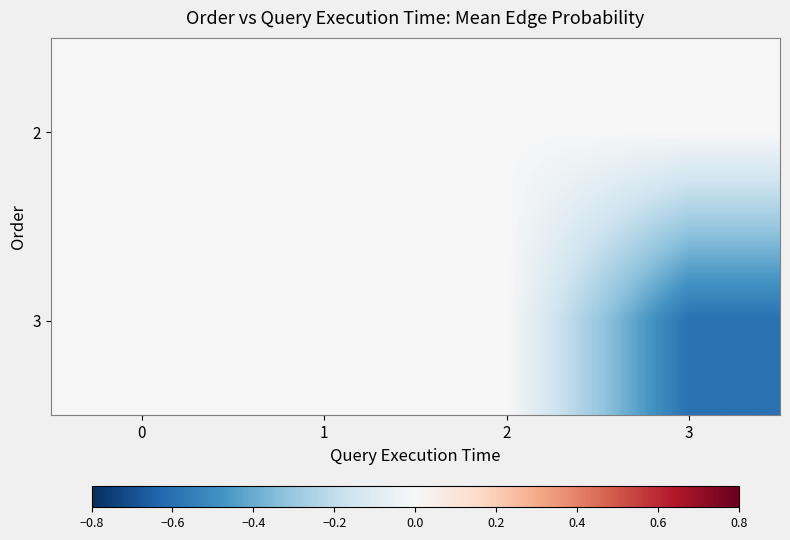

Reading left to right, transcribe all the data shown in this chart.

2: 0=0.0	1=0.0	2=0.0	3=0.0
3: 0=0.0	1=-0.0	2=0.0	3=-0.6